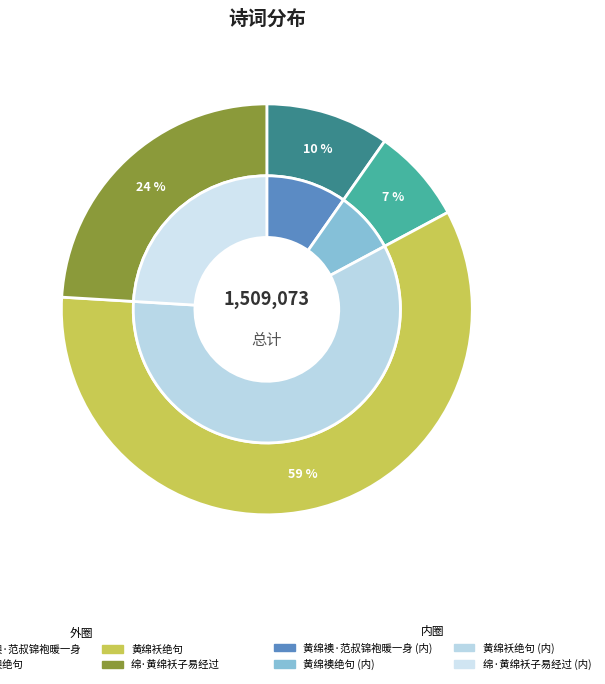

Which category has the smallest portion of the pie?

黄绵襖绝句